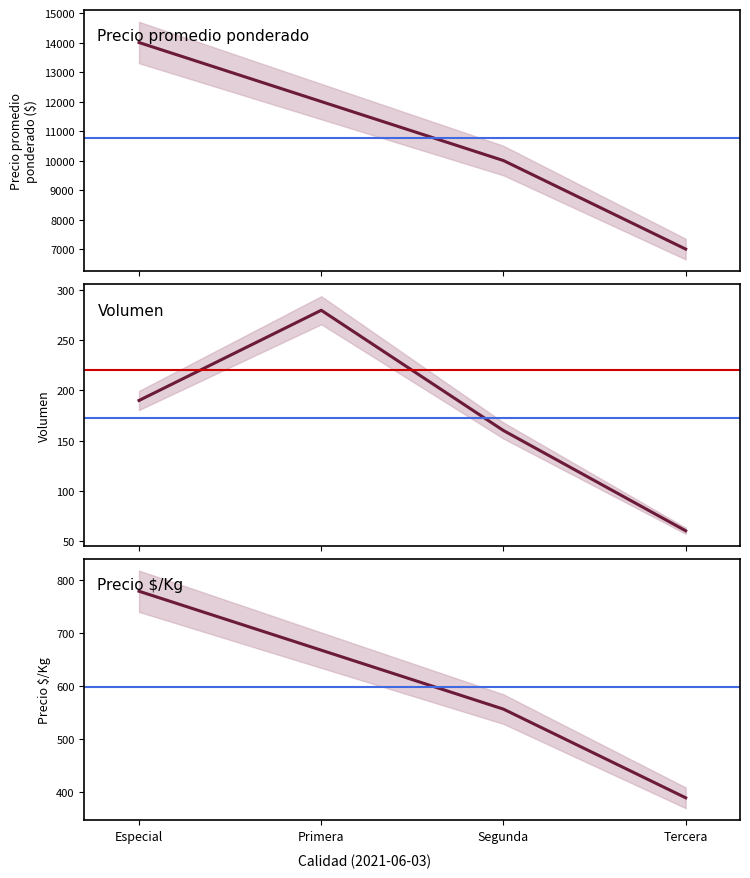

What is the value of the Precio minimo point at the 4th from the left?

7000